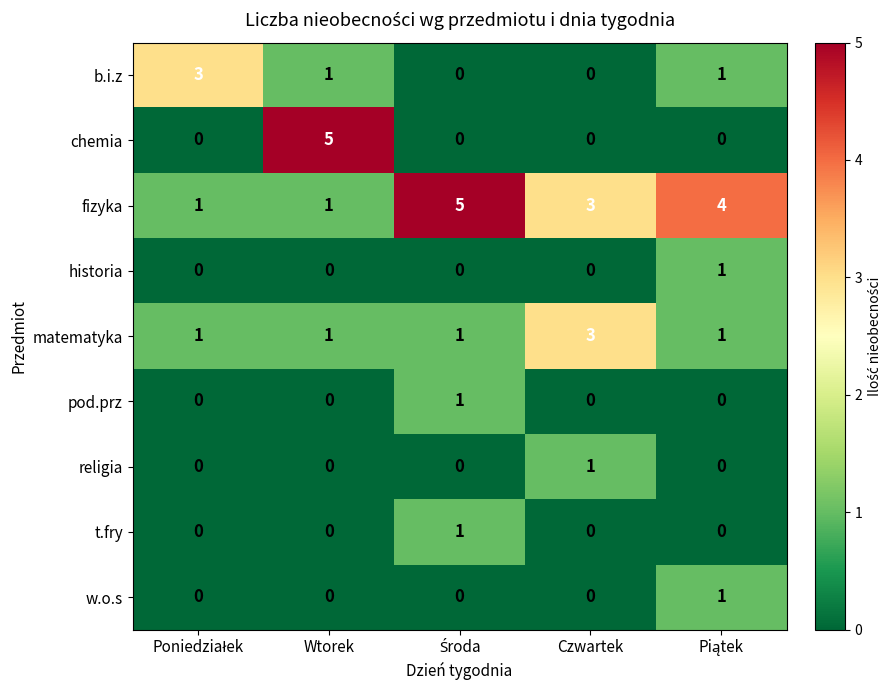

The value of t.fry at Czwartek is 0. True or false?

True